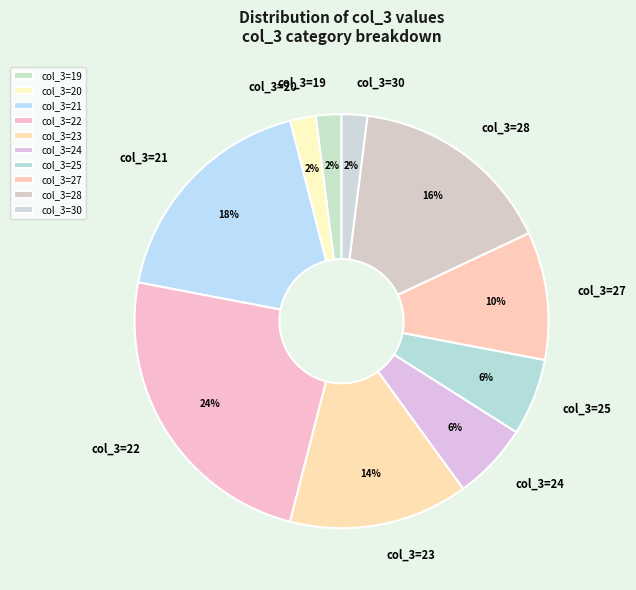

Which has a higher value, col_3=22 or col_3=20?

col_3=22